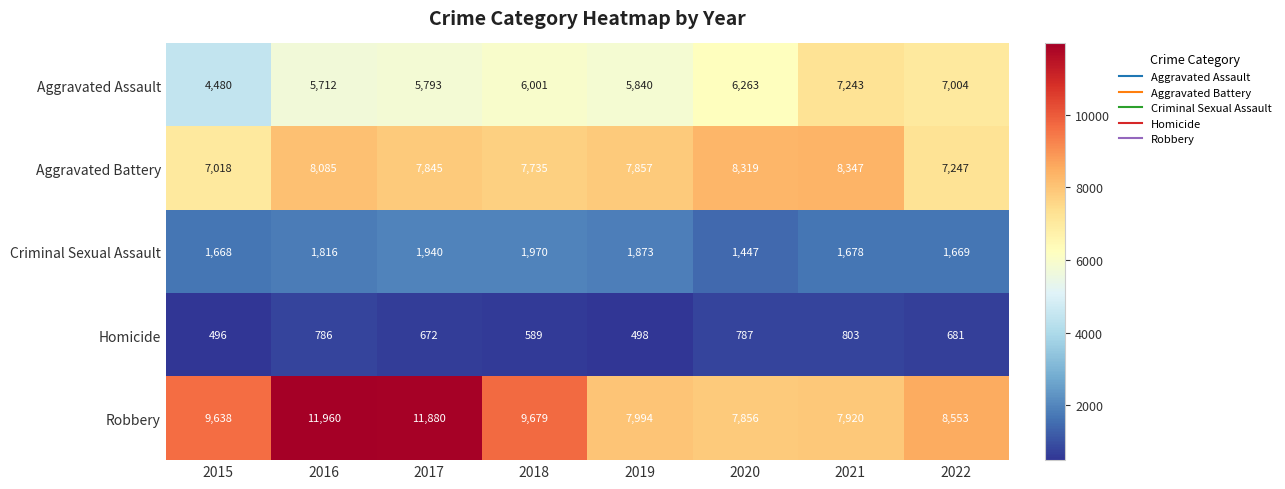

Which category has the highest value in the Aggravated Battery series?

2021